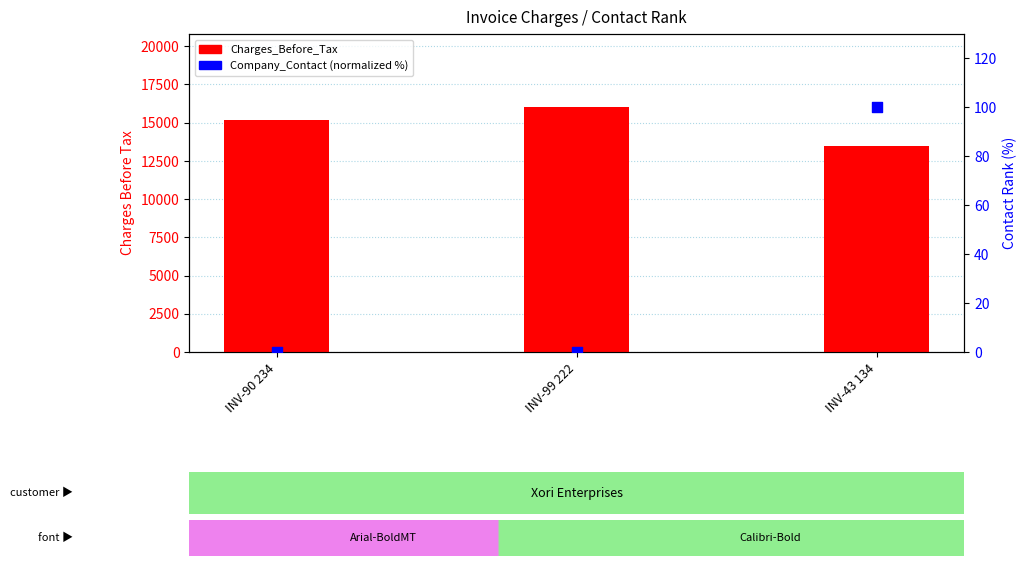

Which series has the largest total across all categories?

Charges_Before_Tax